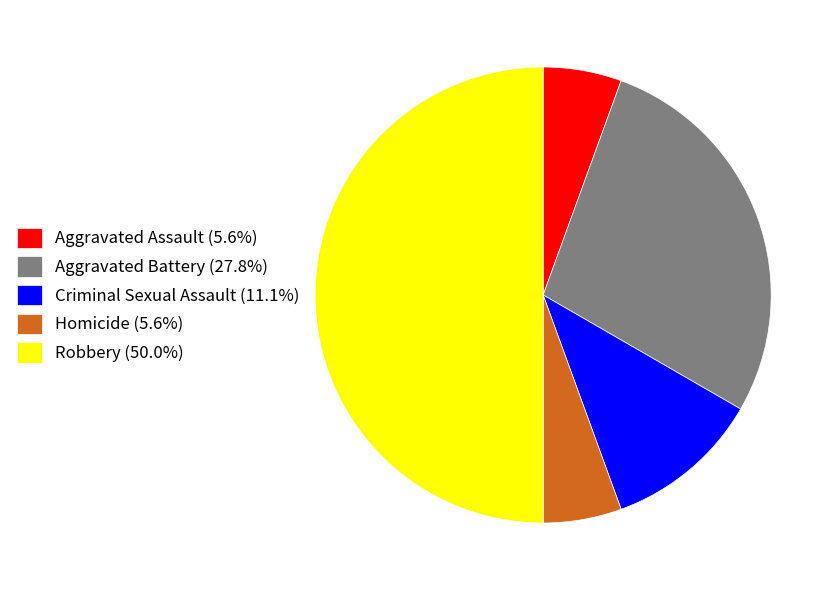

Count the number of slices in the pie.

5